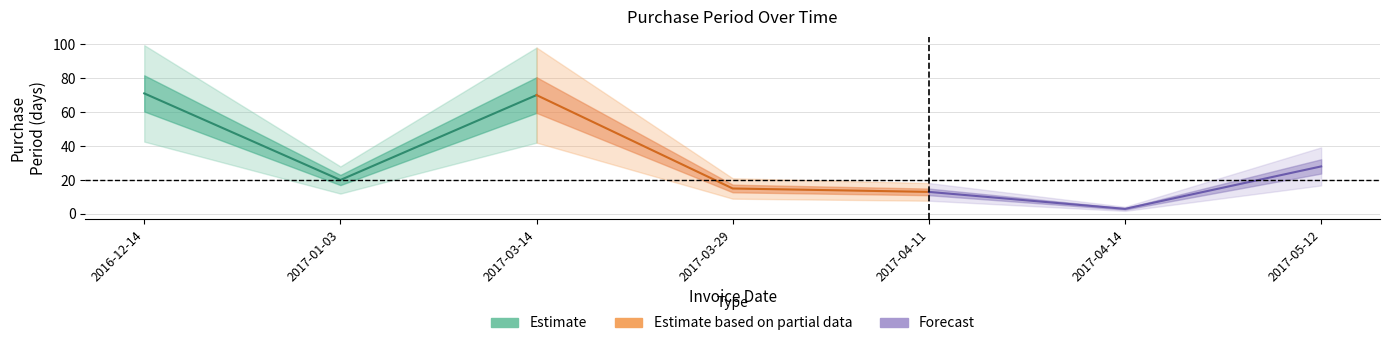

Reading left to right, what are all the values shown in this chart?

2016-12-14=71	2017-01-03=20	2017-03-14=70	2017-03-29=15	2017-04-11=13	2017-04-14=3	2017-05-12=28